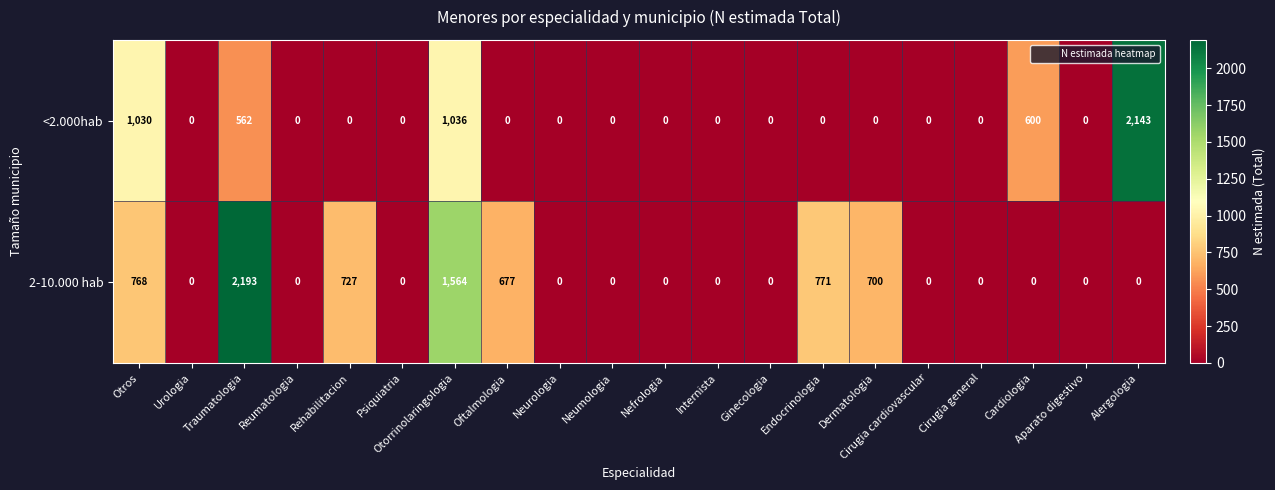

Which series has the widest spread of values?

2-10.000 hab